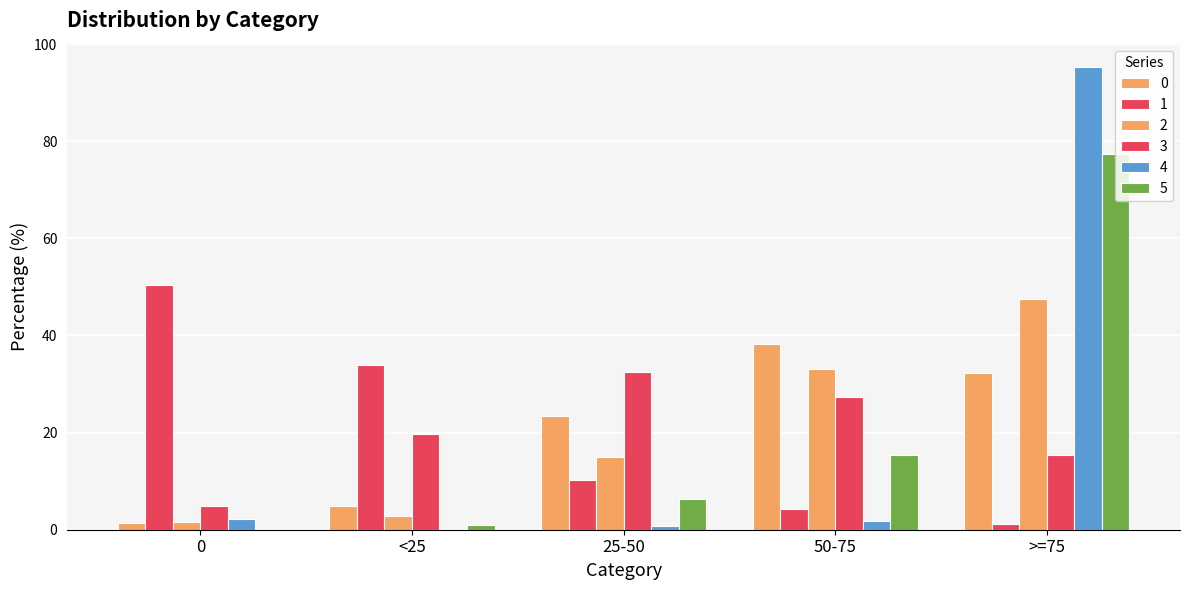

Are the bars horizontal?

No